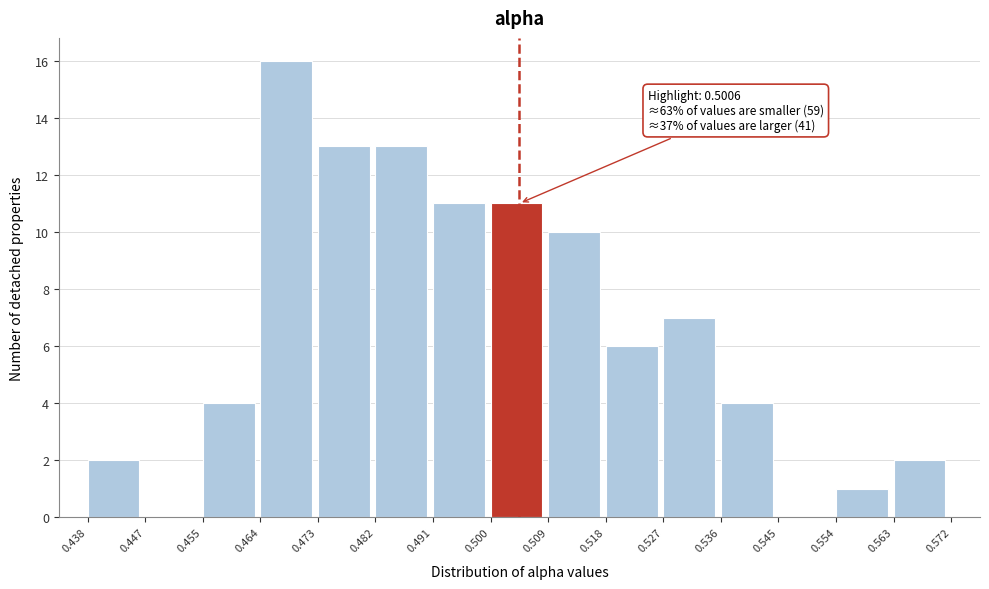

Which range on the x-axis has the tallest bar?

0.464 to 0.473